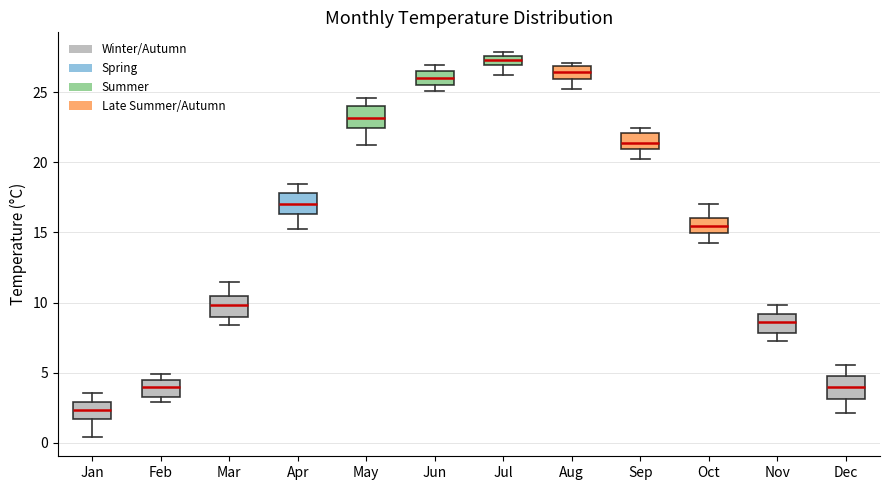

Which box's median line is the lowest?

Jan